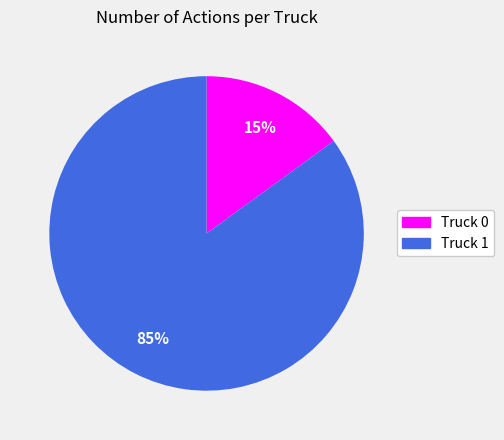

Which category accounts for the majority?

Truck 1